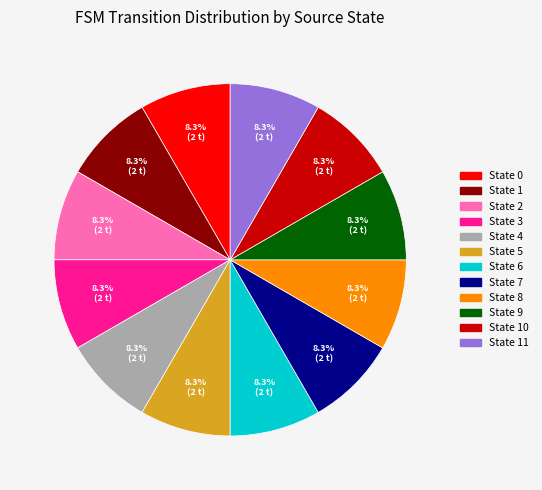

Is there any slice that represents more than half of the pie?

No